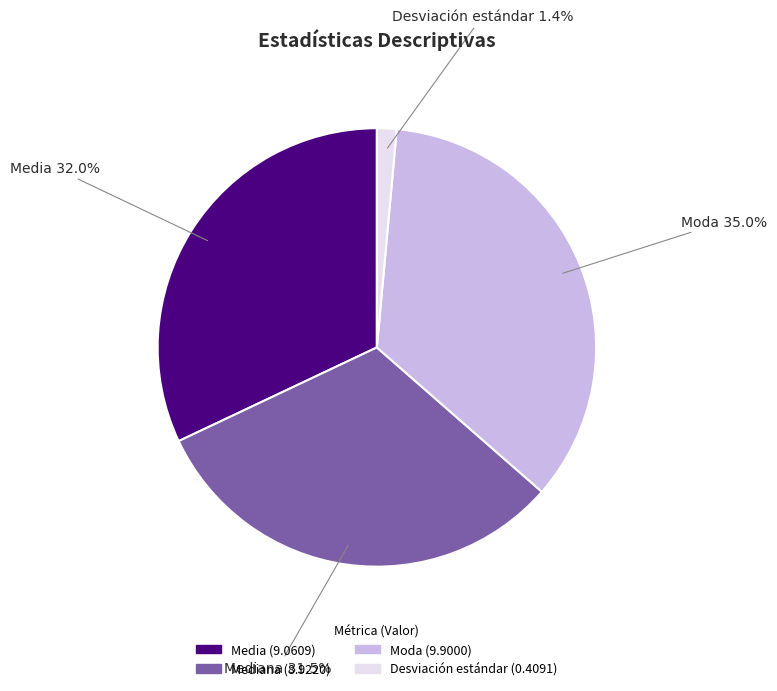

Is there any slice that represents more than half of the pie?

No